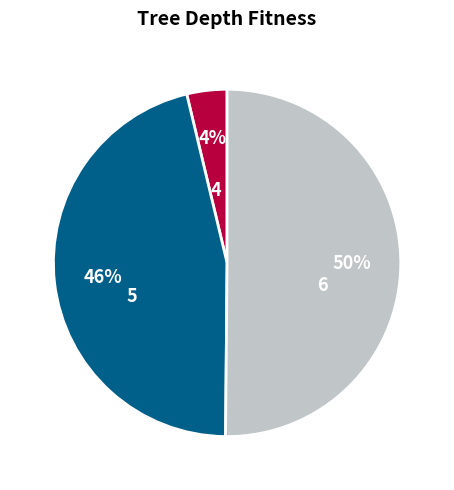

Rank the categories by value from lowest to highest.

4, 5, 6